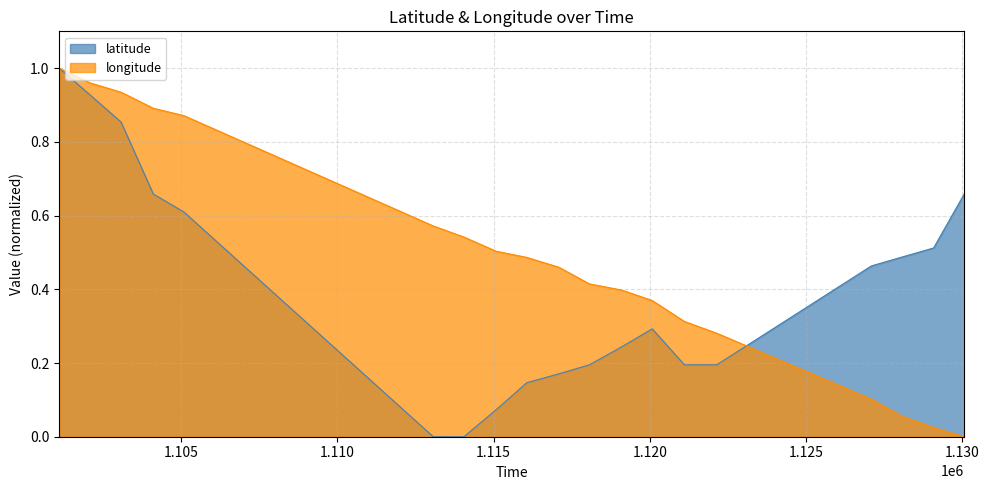

How many values in latitude are above zero?

17